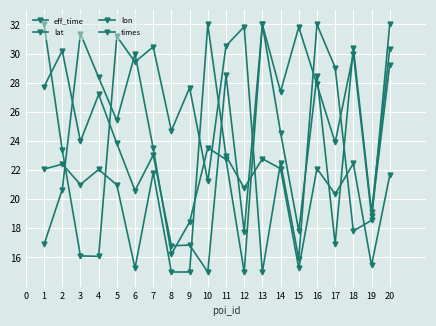

List the labels in order of times value, smallest first.

13, 15, 4, 3, 18, 19, 10, 14, 2, 8, 9, 17, 6, 7, 11, 5, 12, 16, 1, 20